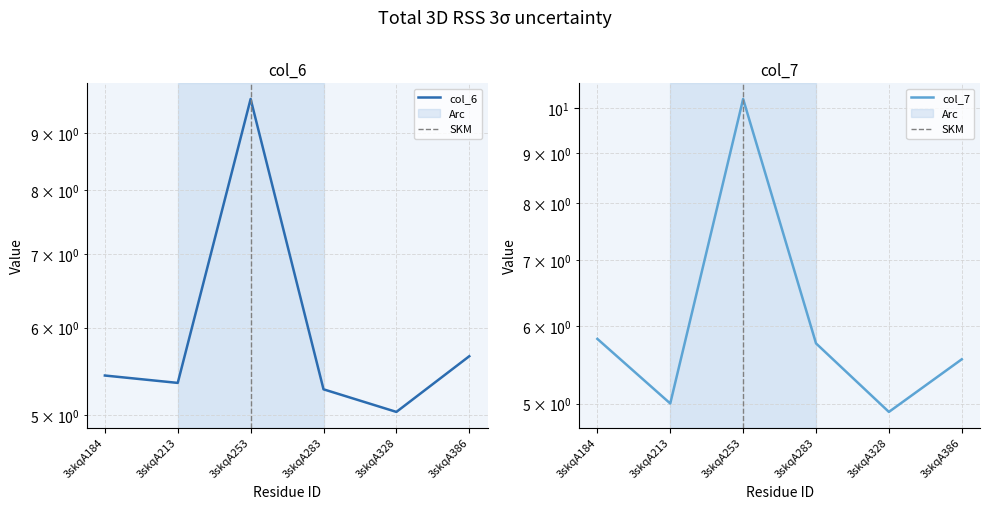

The value of col_7 at 3skqA328 is 7.9. True or false?

False